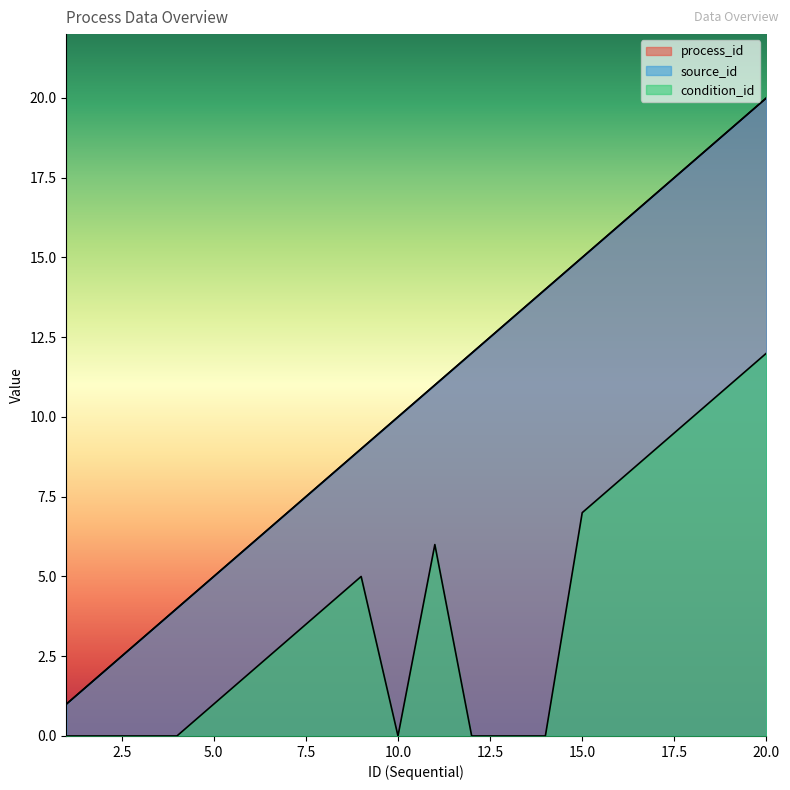

True or false: condition_id and process_id cross at least once.

False